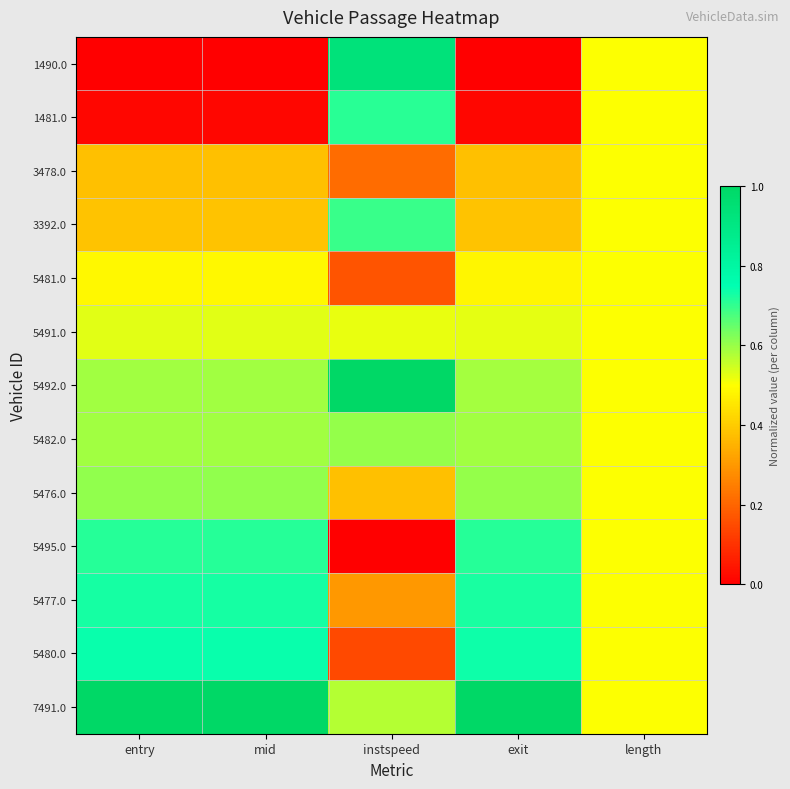

At how many categories does at least one series exceed 0?

5